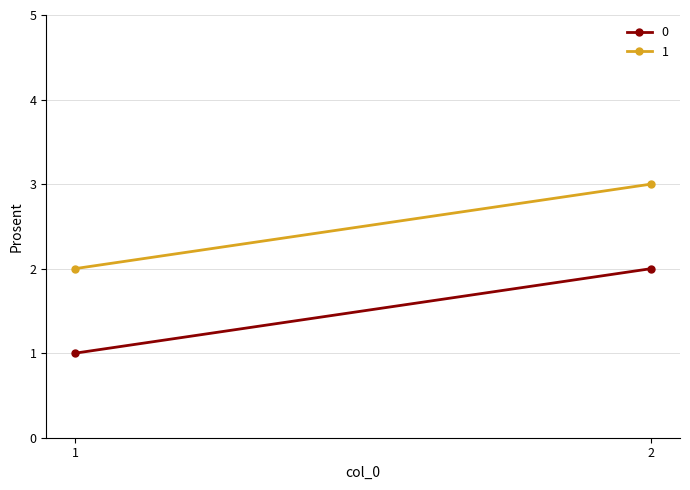

Reading left to right, what are all the values shown in this chart?

0: 1	2
1: 2	3